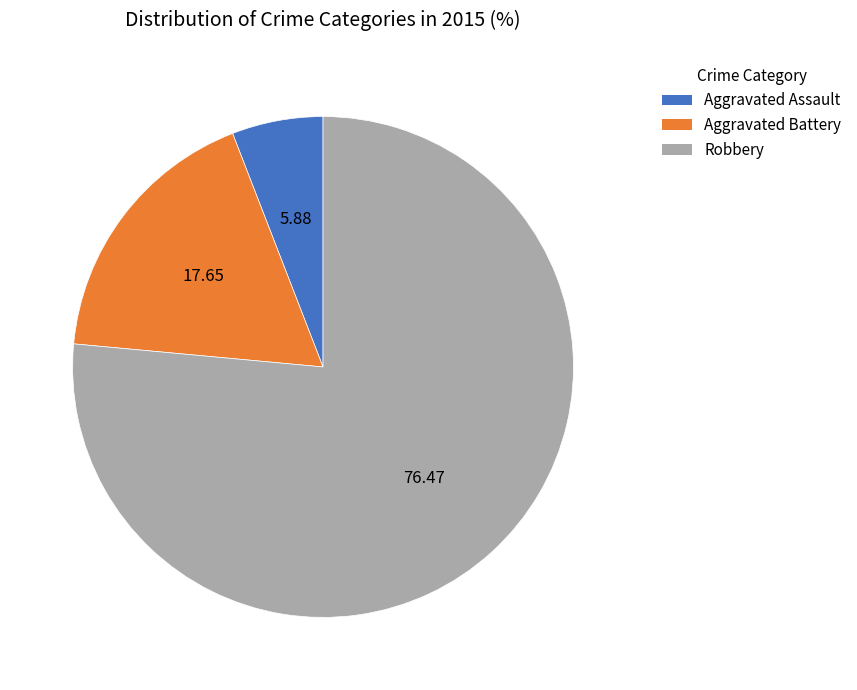

Which slice is the smallest?

Aggravated Assault